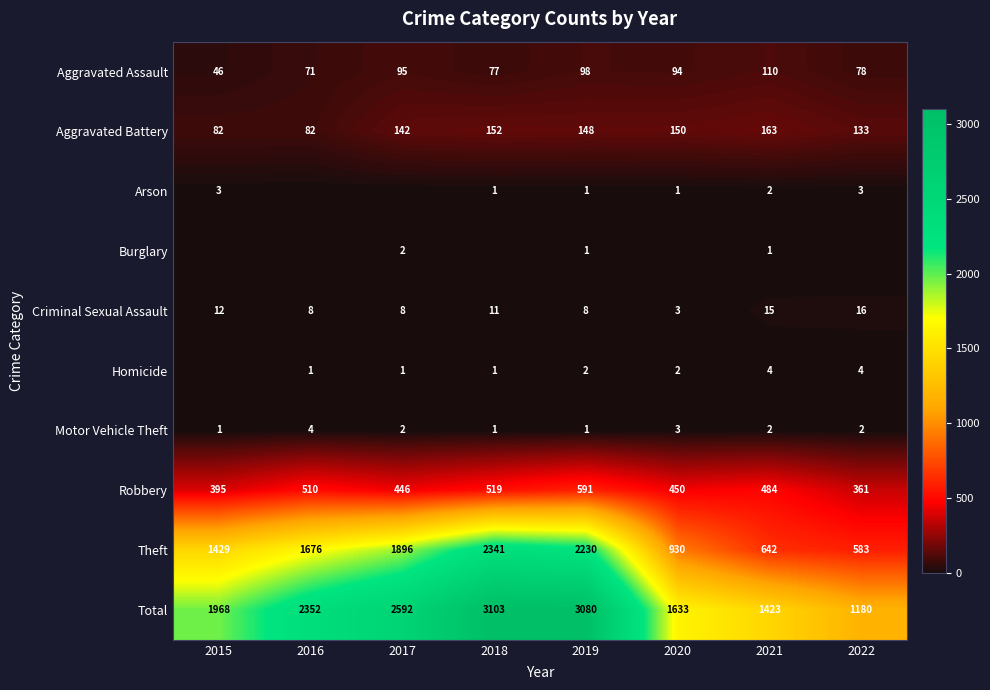

At which label does Motor Vehicle Theft reach its peak?

2016